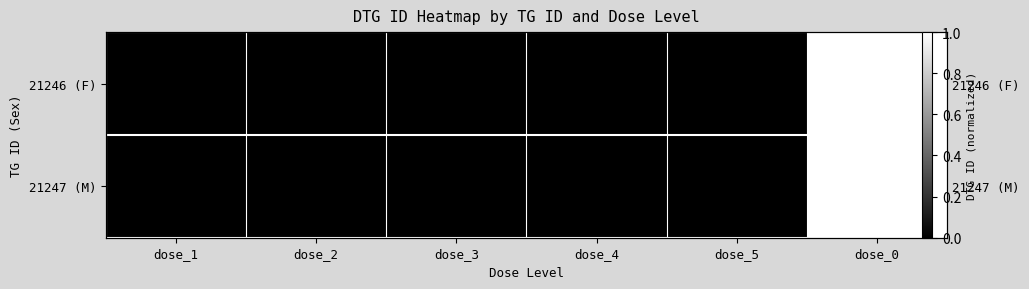

Rank the series by their average value, from highest to lowest.

21246 (F), 21247 (M)